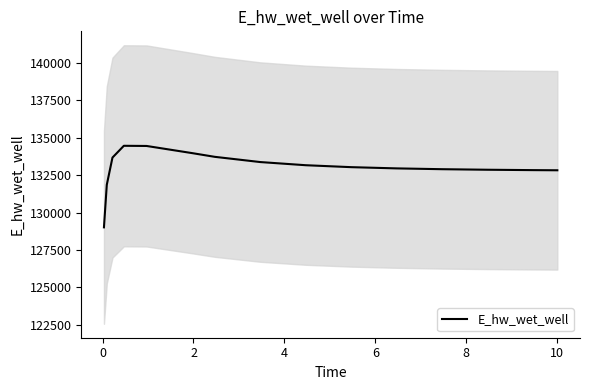

What is the maximum value shown in the chart?

134462.0